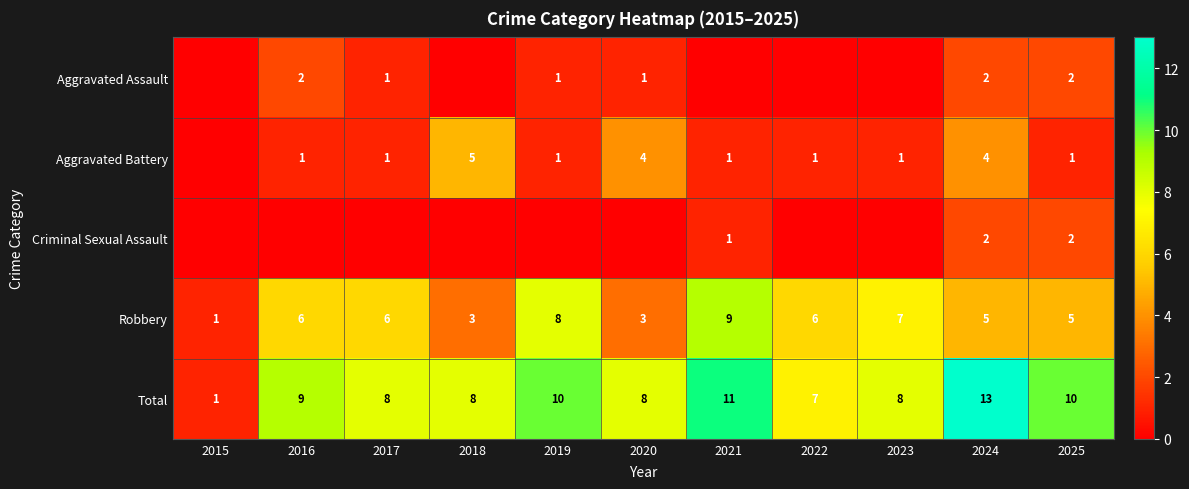

Is it true that Criminal Sexual Assault equals 1 at 2024?

False